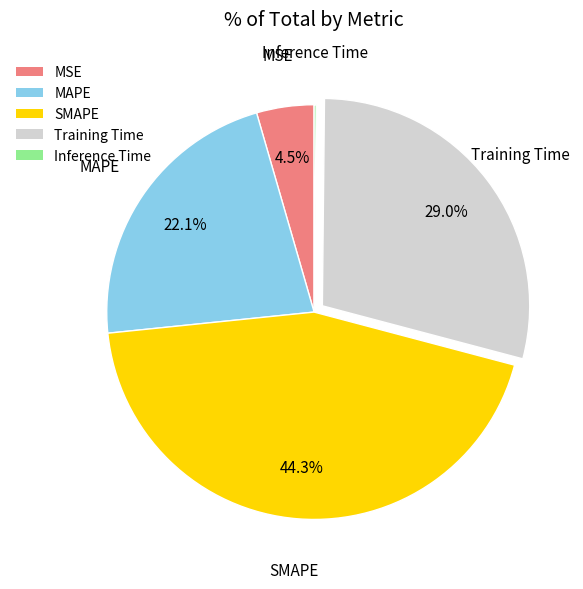

Which category has the biggest portion of the pie?

SMAPE